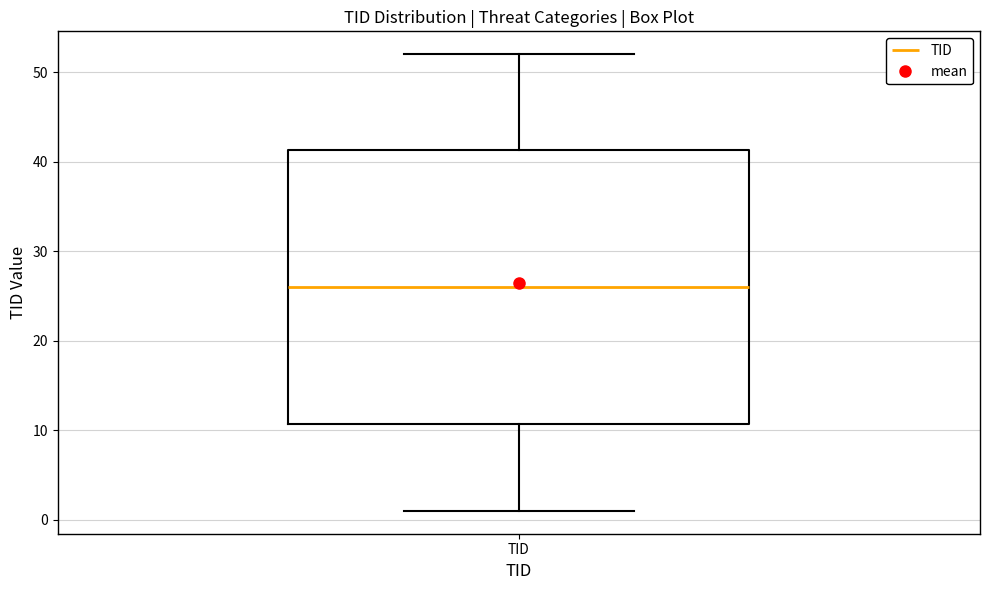

Transcribe this box plot: give where the median line is, the range the box spans, and where the two whiskers end, as read against the y-axis. The values are not printed on the chart, so give them approximately, as read against the axis.

median 26, box 11 to 41, whiskers 1 to 52